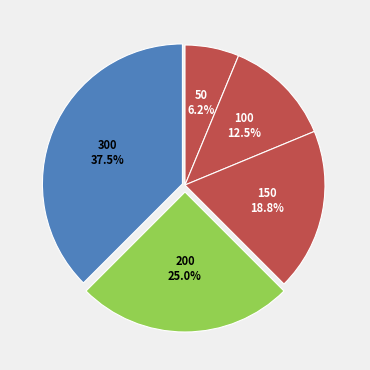

To the nearest percent, what percentage of the pie is 150?

19%